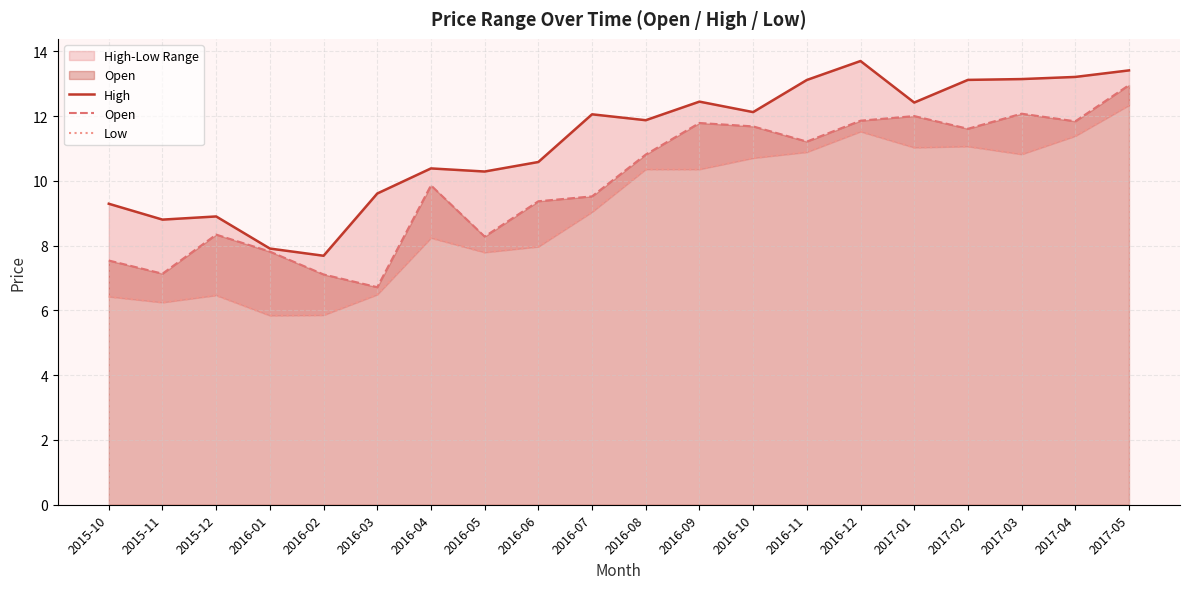

How many distinct data groups are displayed?

3